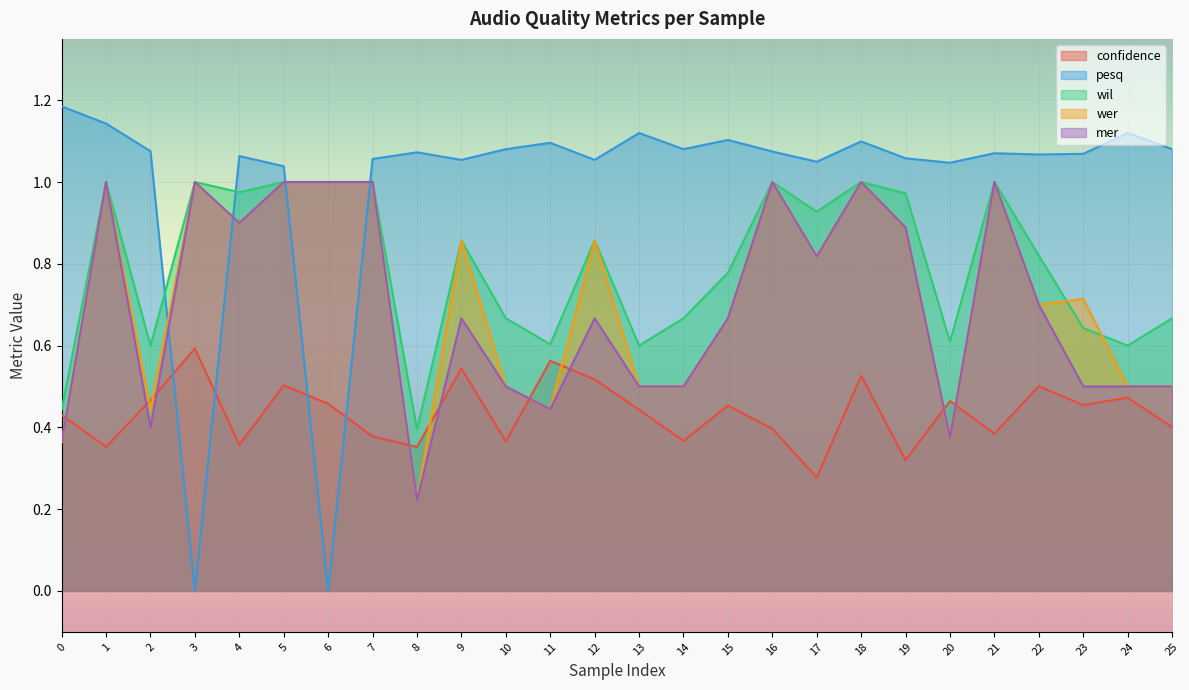

Which series has the largest total across all categories?

pesq